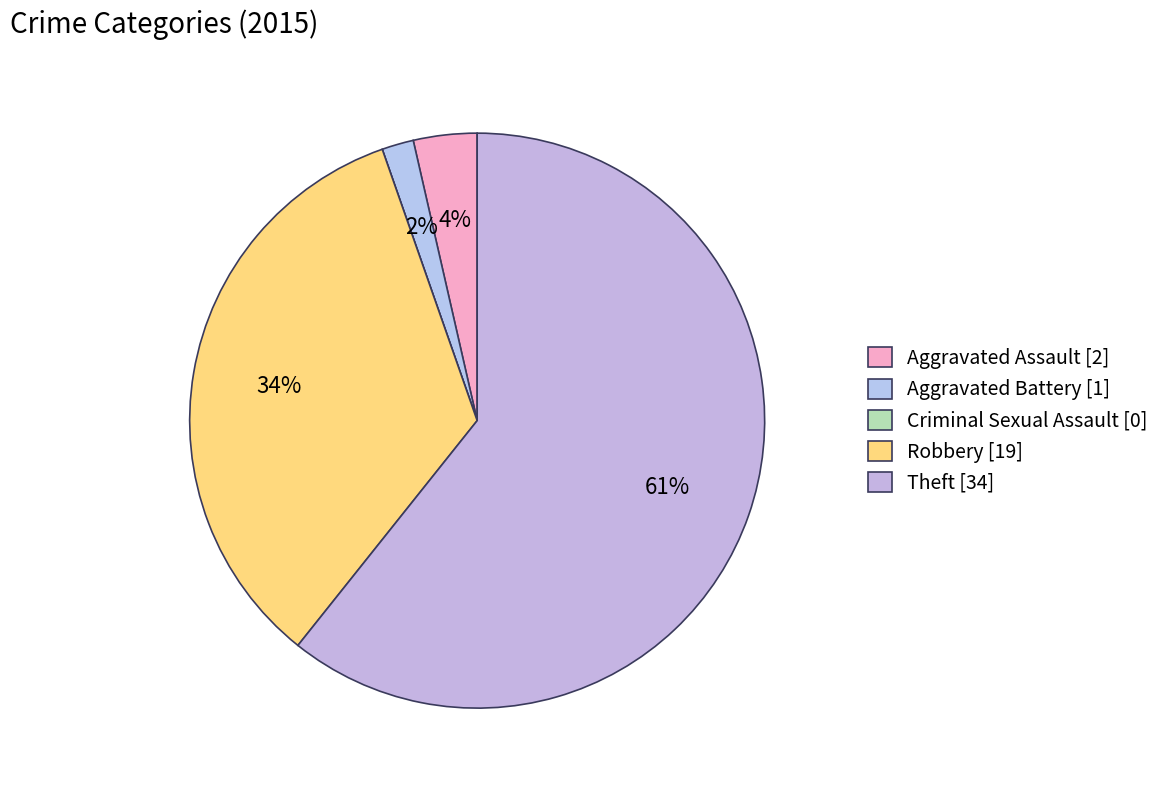

Is there any slice that represents more than half of the pie?

Yes